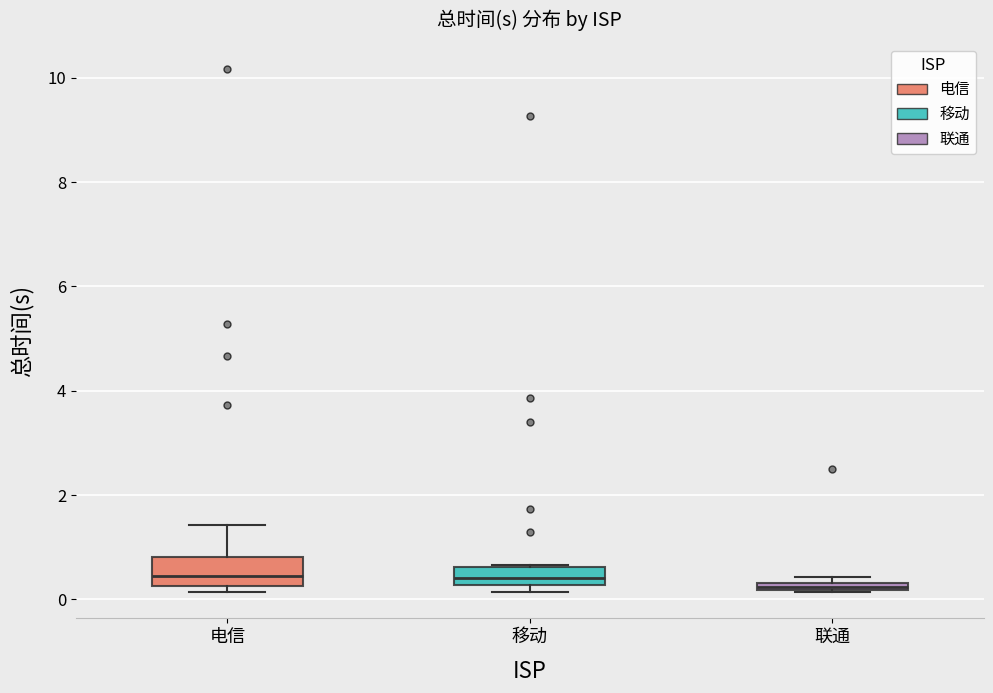

Where is the lower edge of the box for 联通 on the y-axis? The values are not printed on the chart, so give them approximately, as read against the axis.

0.2